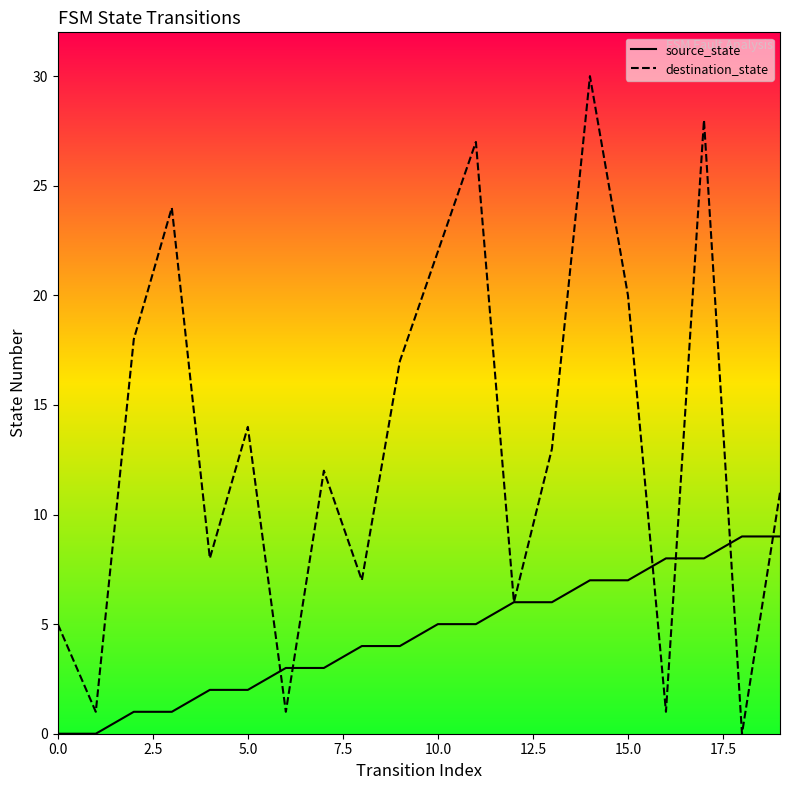

Which series has the widest spread of values?

destination_state